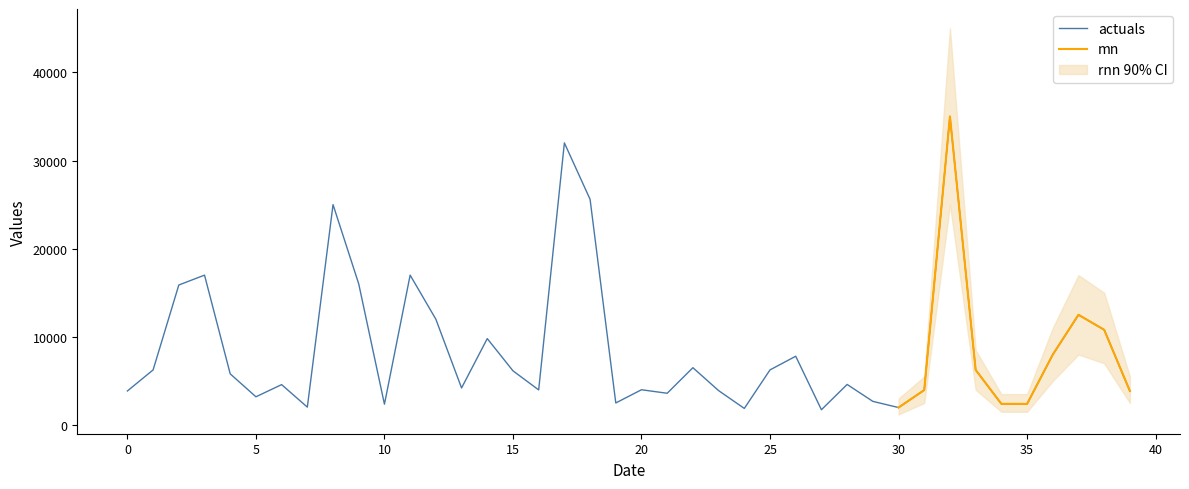

What is the highest value of the actuals series?

35000